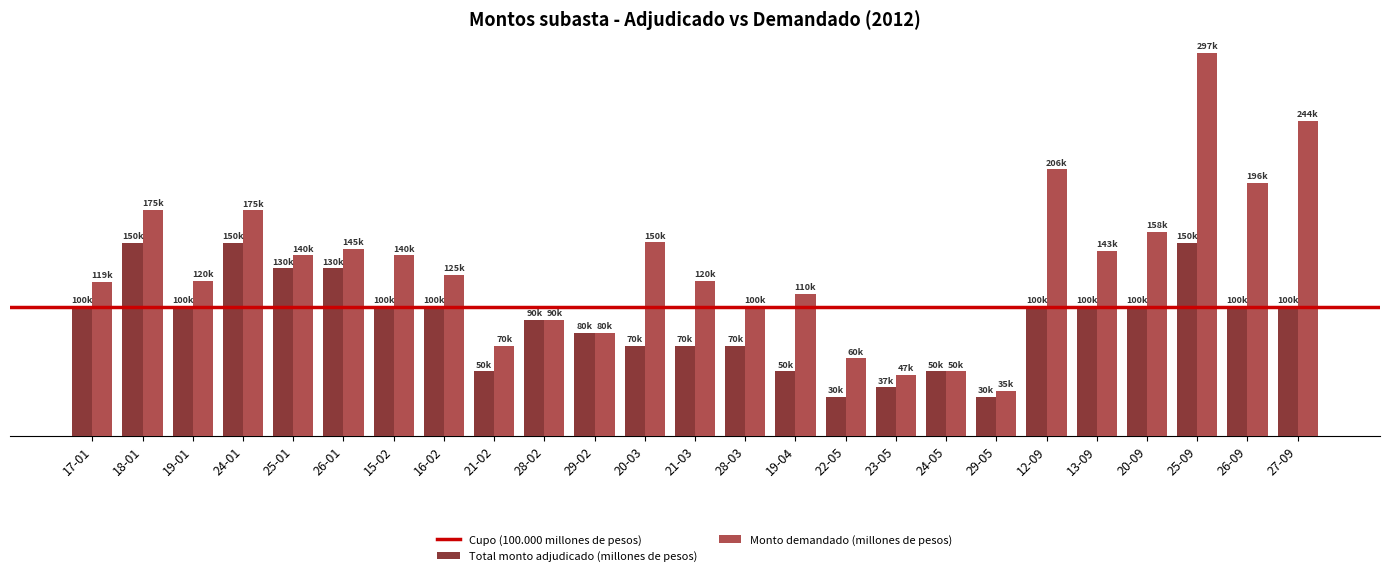

Between 21-03 and 20-09, which series saw the biggest shift?

Monto demandado (millones de pesos)